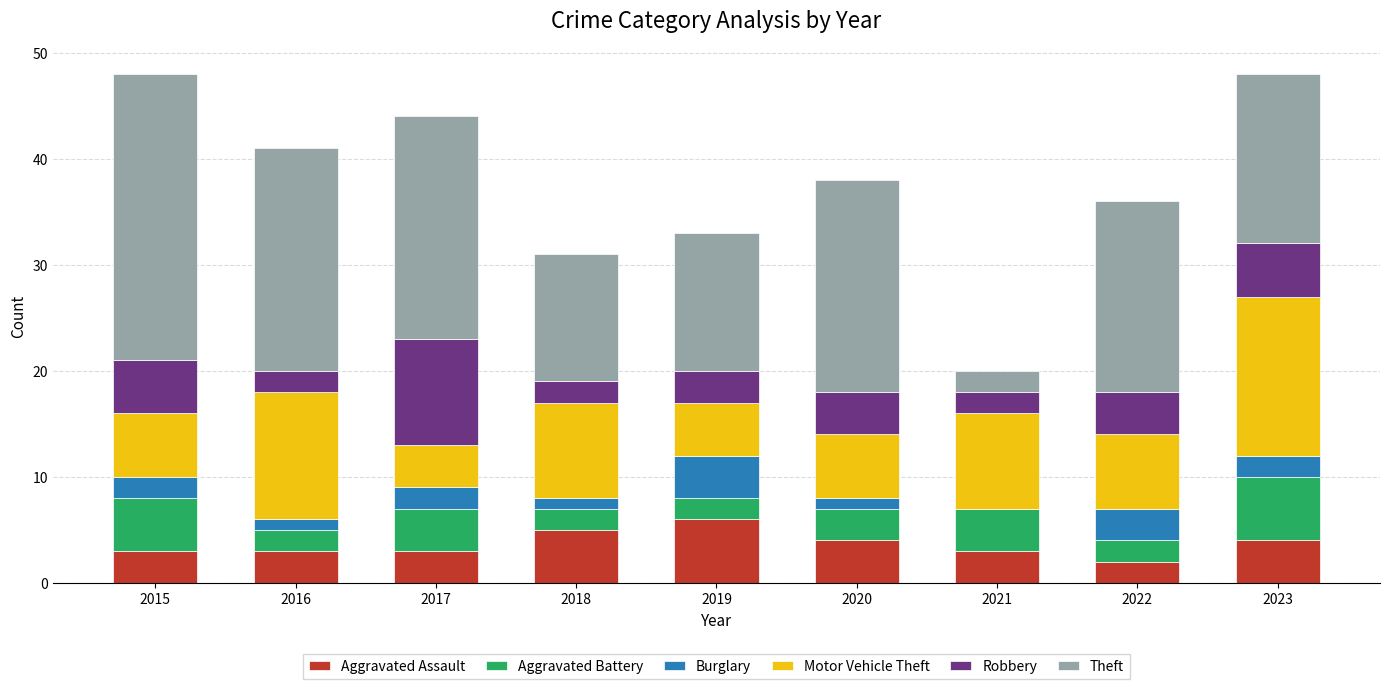

The Aggravated Assault series shows 6 at 2023. True or false?

False